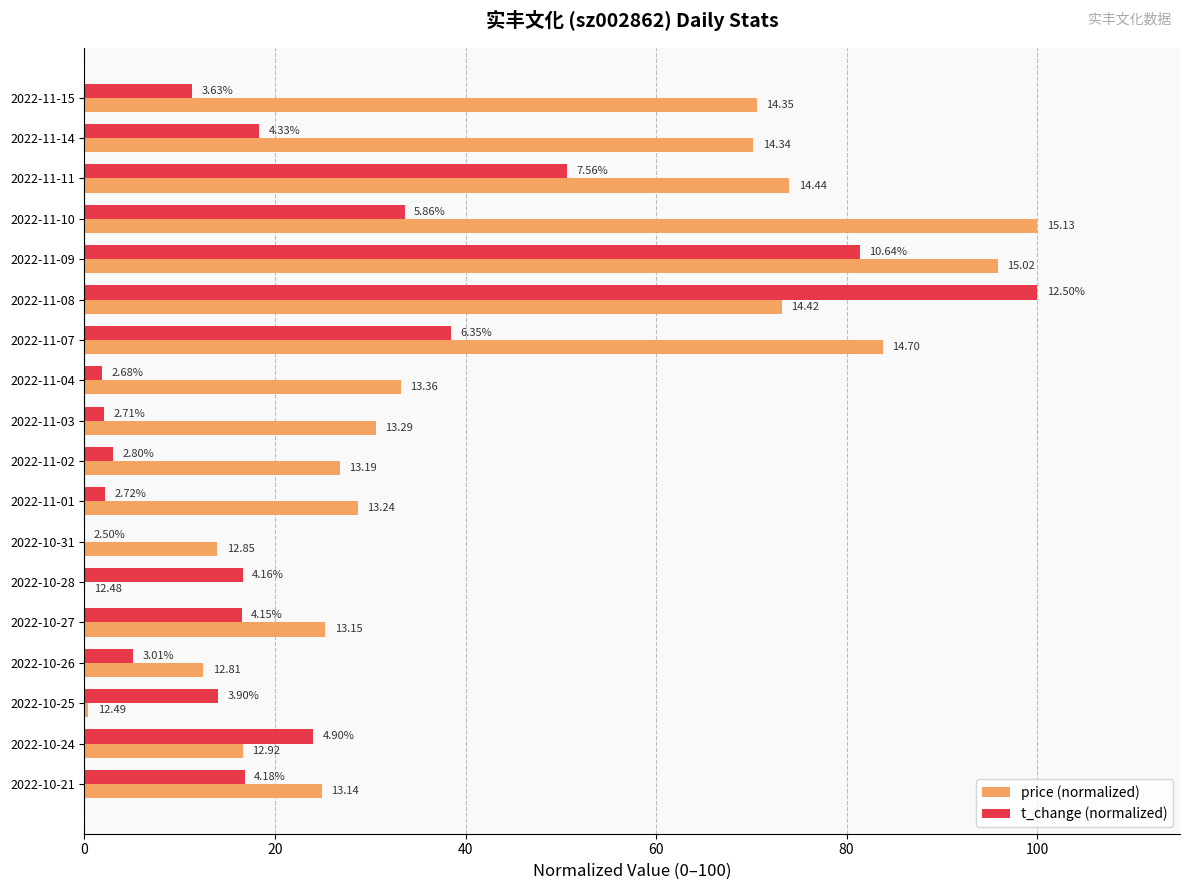

What are all the series names shown in the legend?

price (normalized), t_change (normalized)